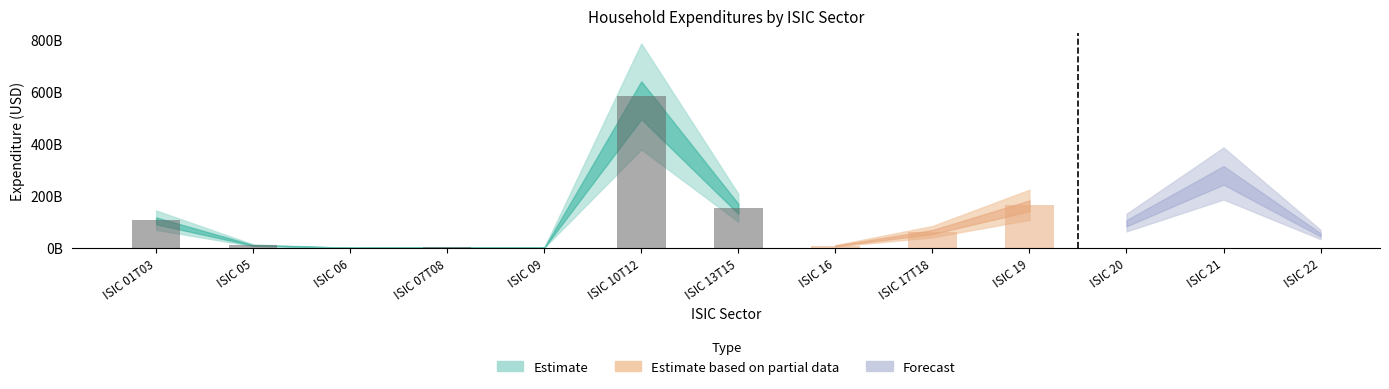

At which category is the sum across all series the highest?

ISIC 10T12